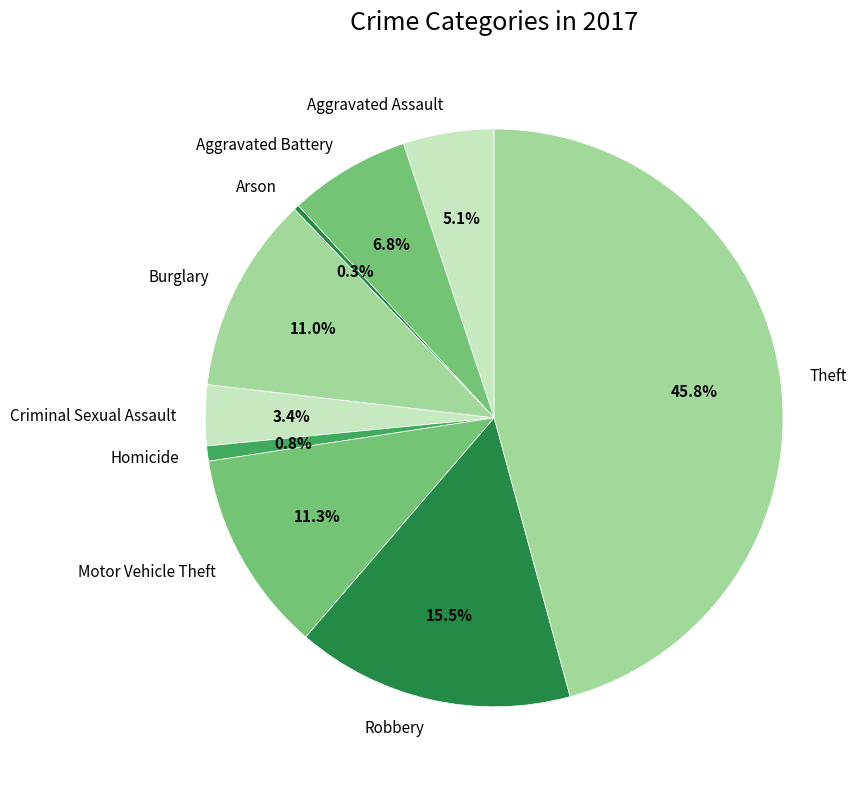

Which slice is the largest?

Theft